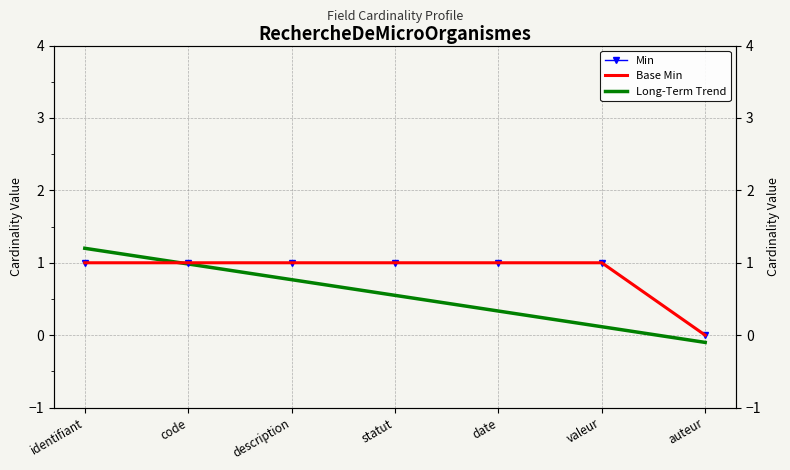

List the labels in order of Min value, smallest first.

auteur, identifiant, code, description, statut, date, valeur